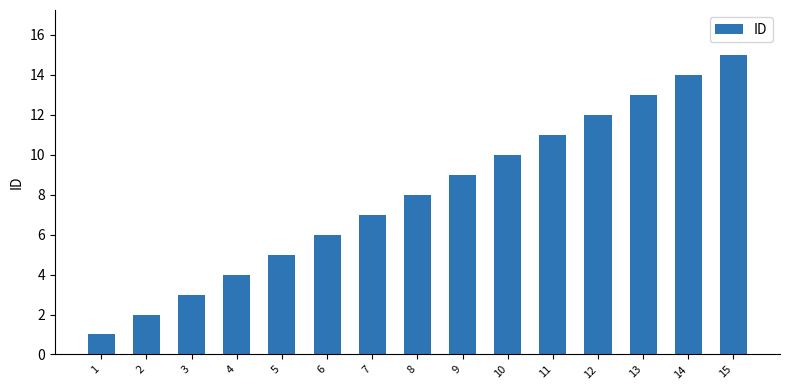

Reading left to right, list all the values displayed in this chart.

1=1	2=2	3=3	4=4	5=5	6=6	7=7	8=8	9=9	10=10	11=11	12=12	13=13	14=14	15=15